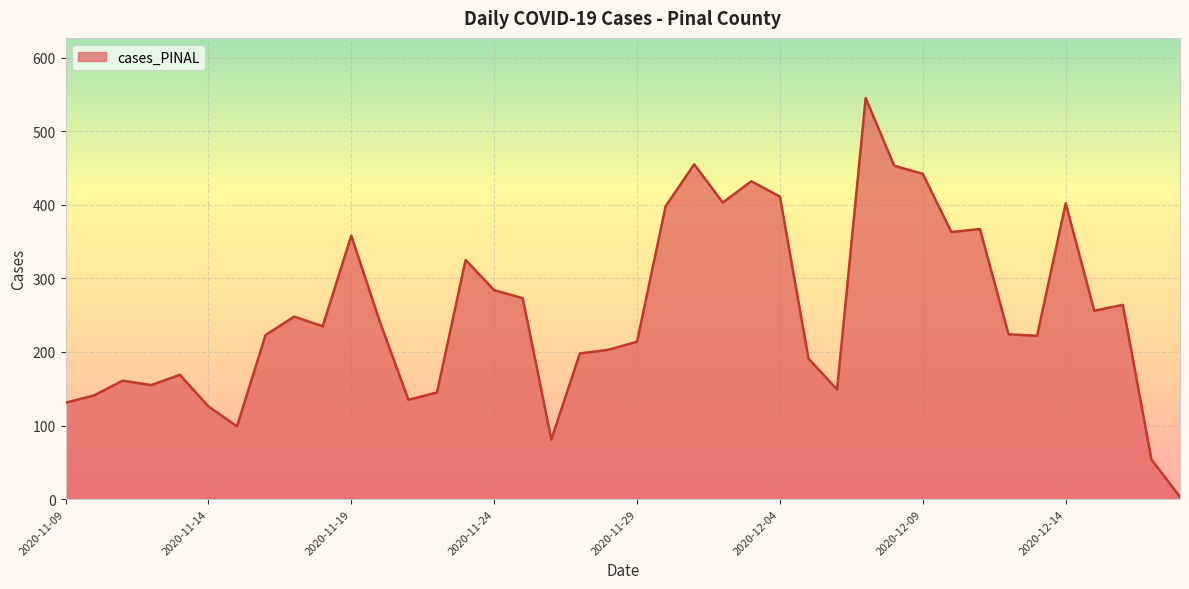

What is the maximum value shown in the chart?

545